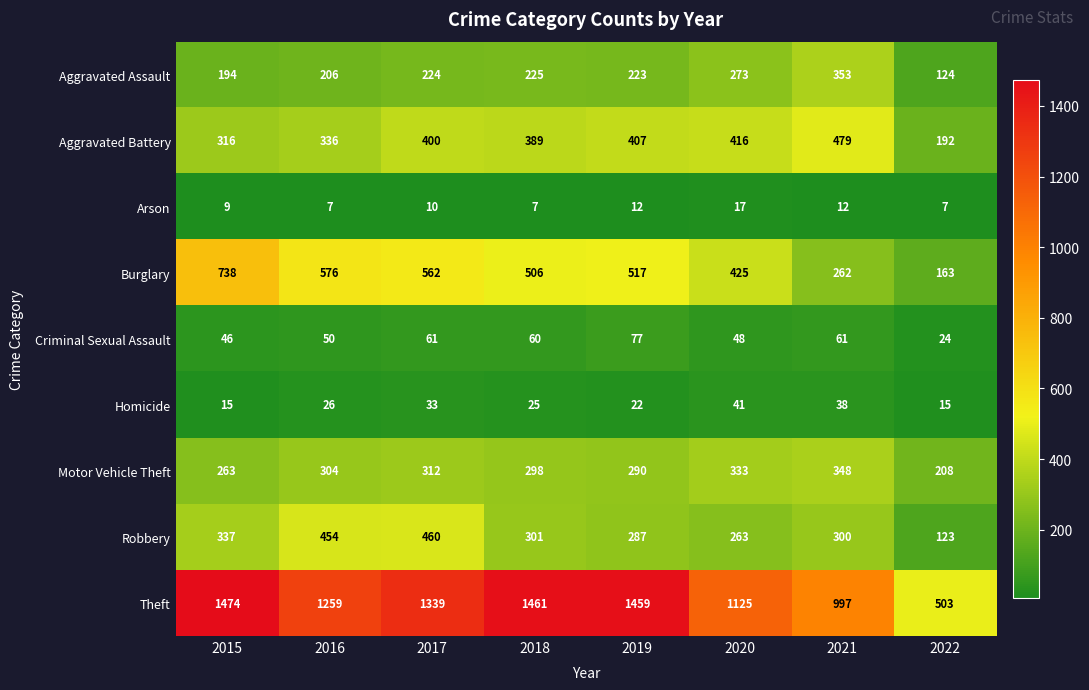

The value of Homicide at 2021 is 68. True or false?

False